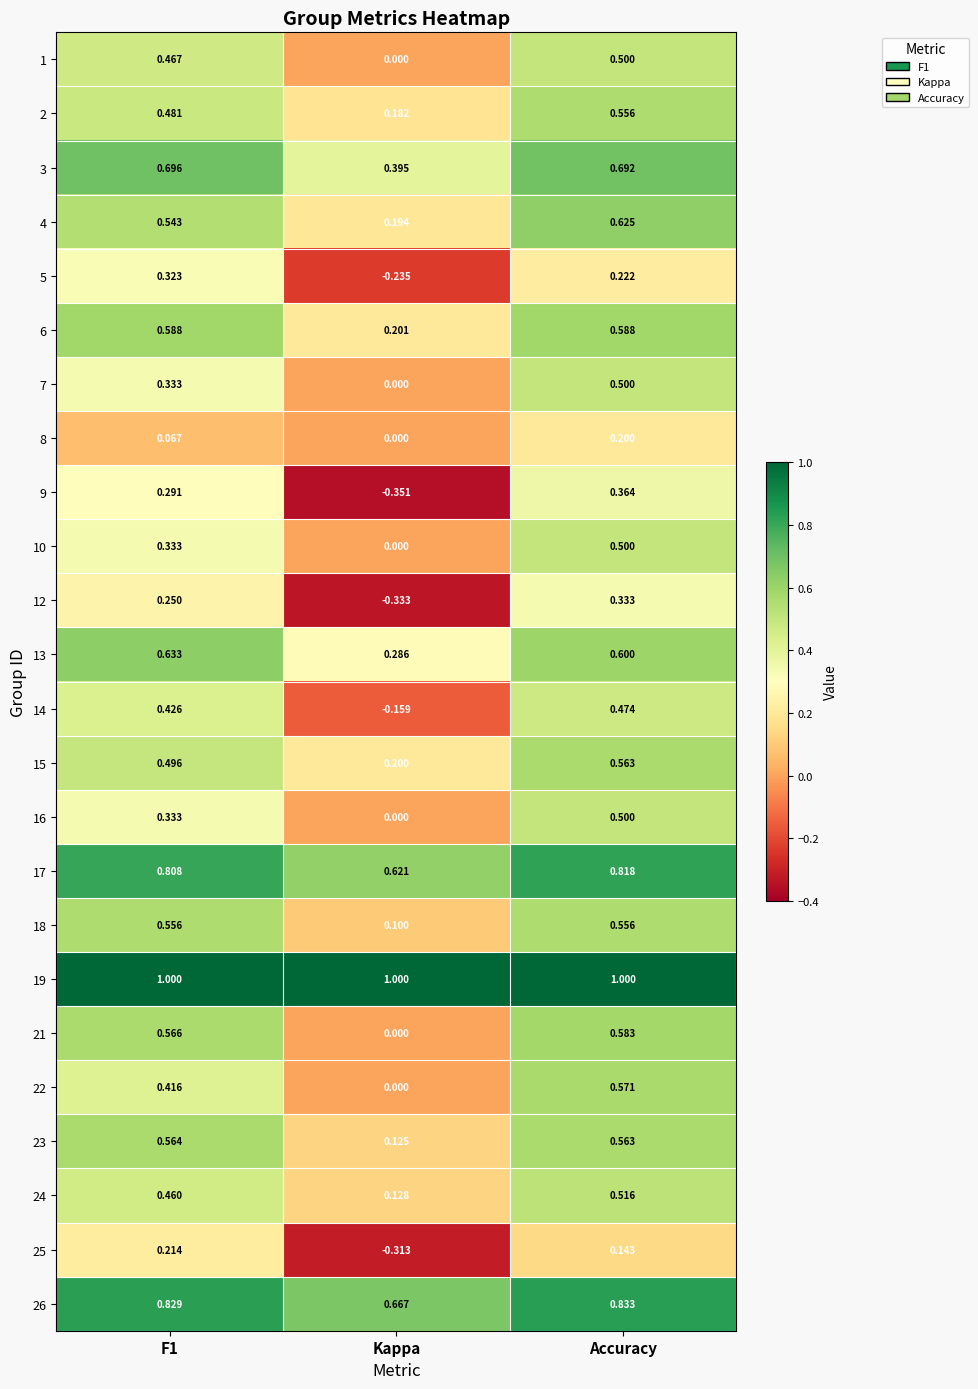

At which category is the sum across all series the highest?

Accuracy